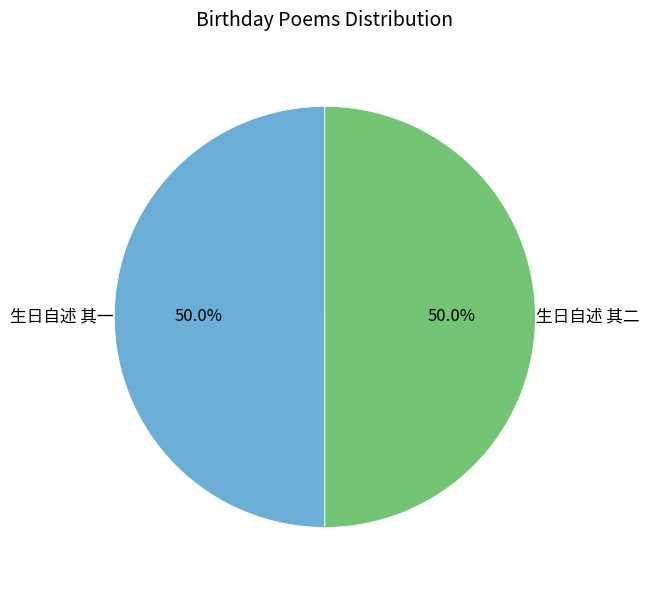

How much of the chart is everything except 生日自述 其二?

50.0%